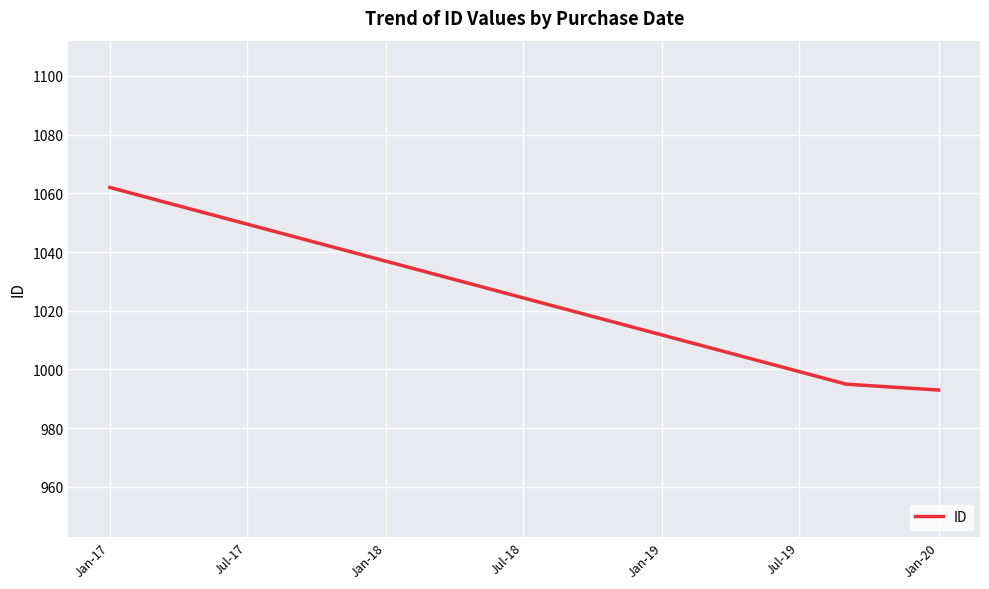

What is the sum of all values?

3050